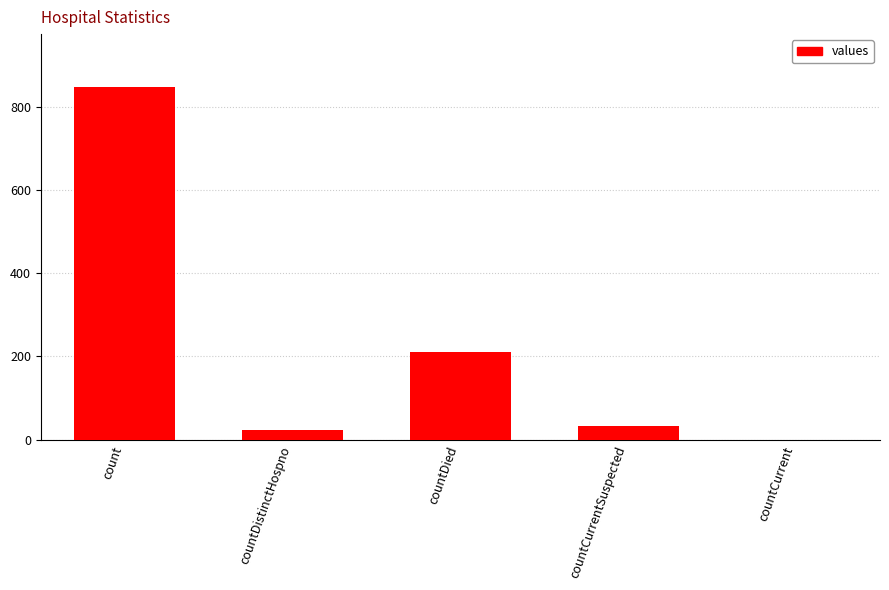

The chart shows a value of 0 at countCurrent. True or false?

True